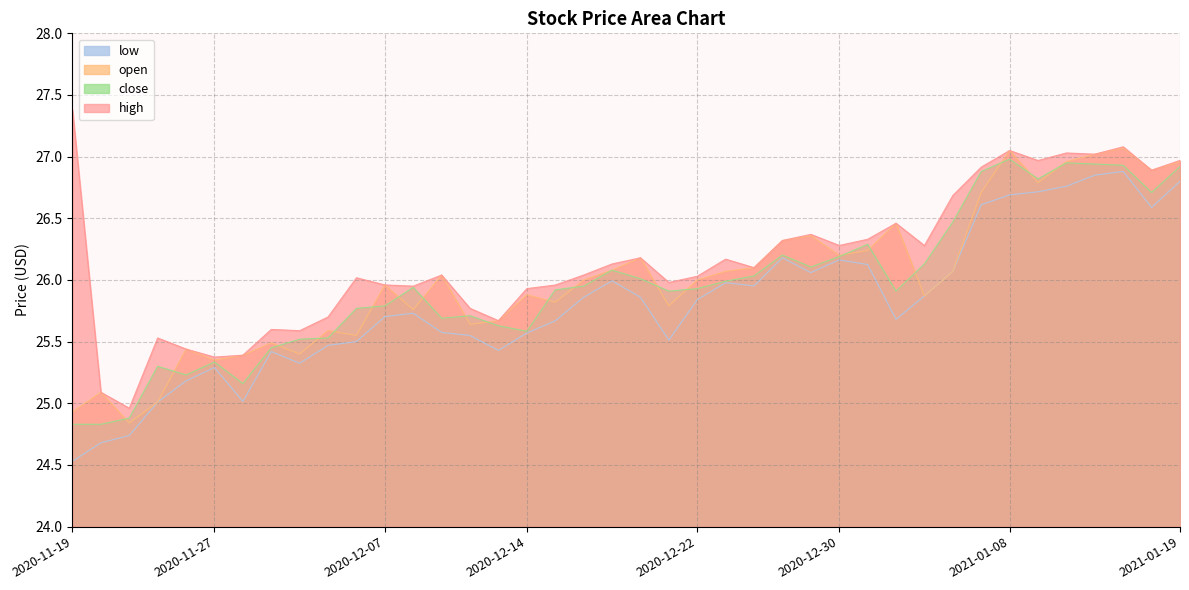

Where is the first local minimum for low?

2020-11-30